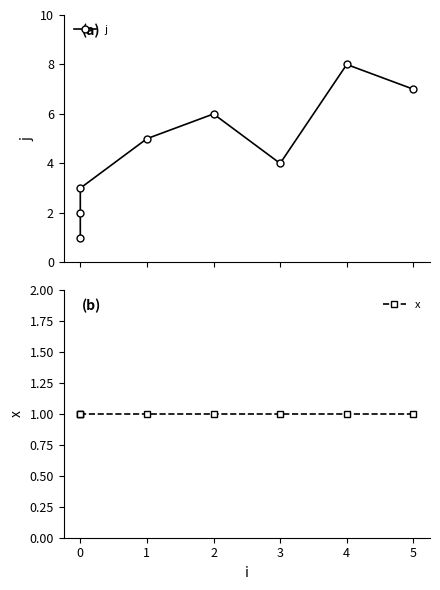

Does the chart have visible grid lines?

No